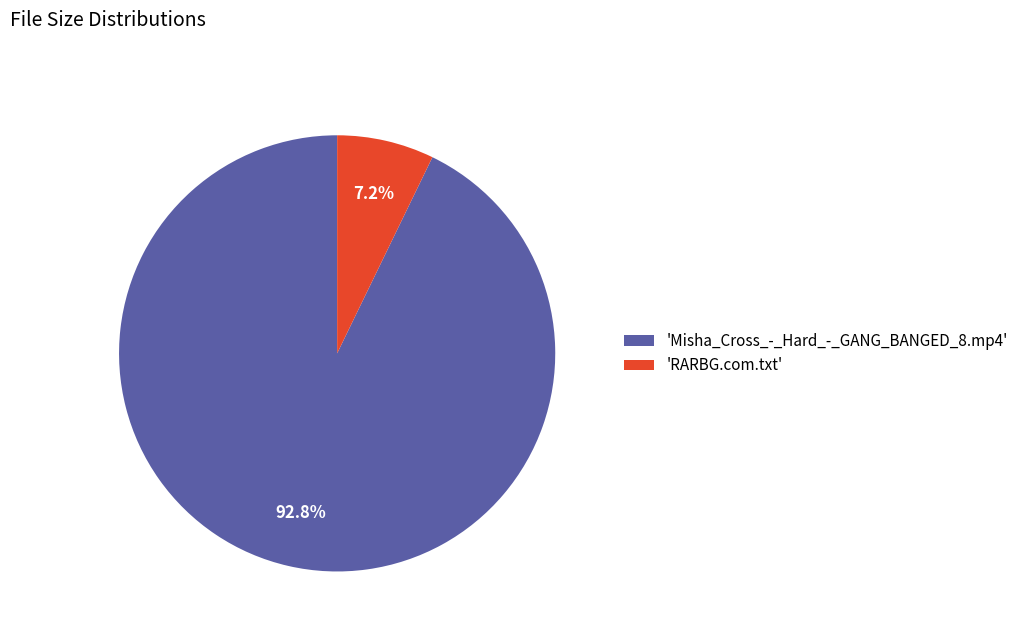

How much of the chart is everything except 'Misha_Cross_-_Hard_-_GANG_BANGED_8.mp4'?

7.2%